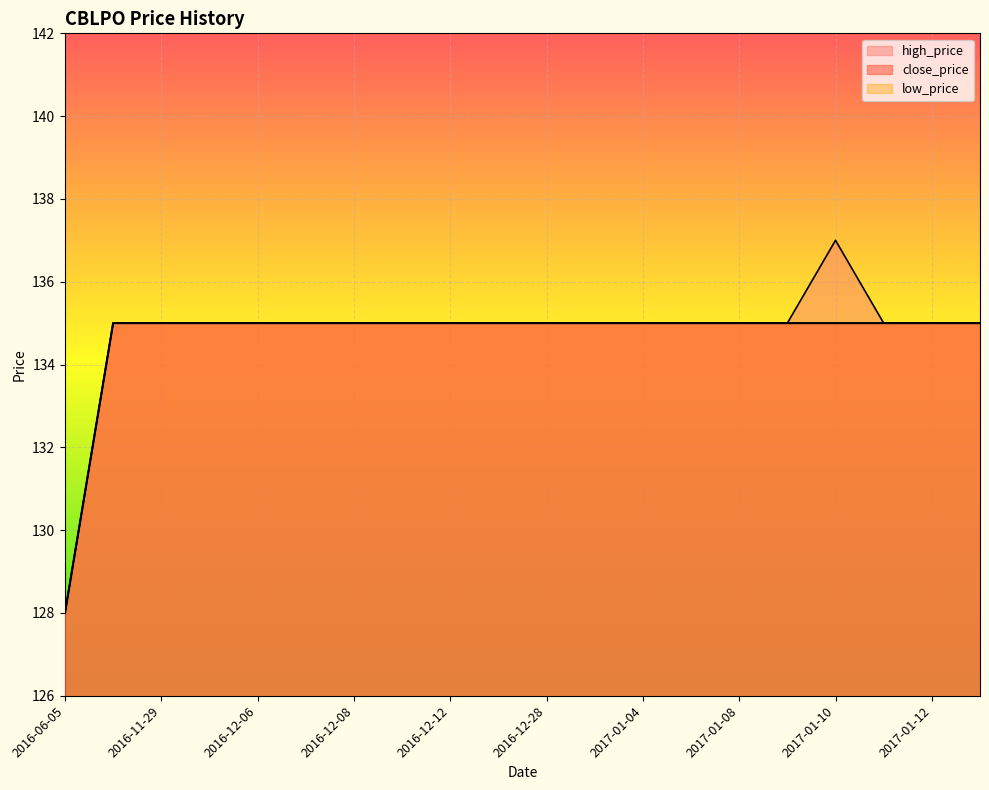

What is the average value of the low_price series?

135